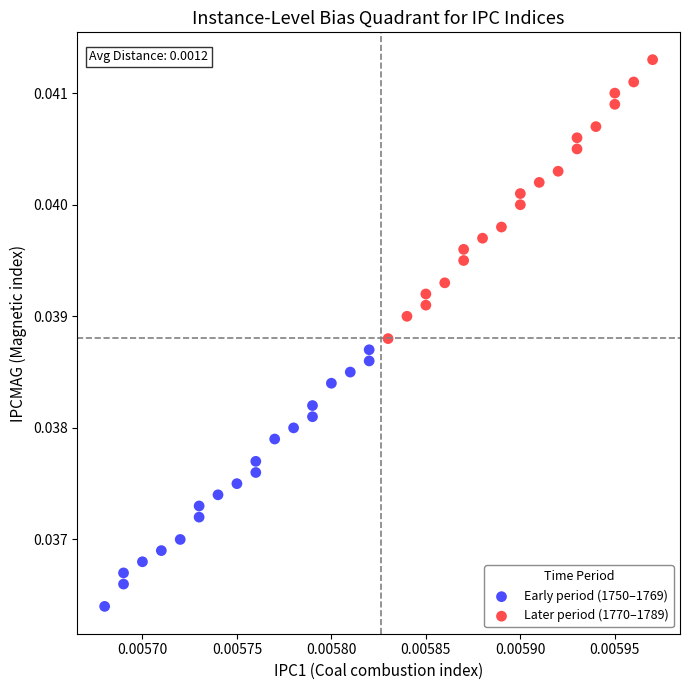

Which series reaches the minimum Y coordinate?

Early period (1750–1769)